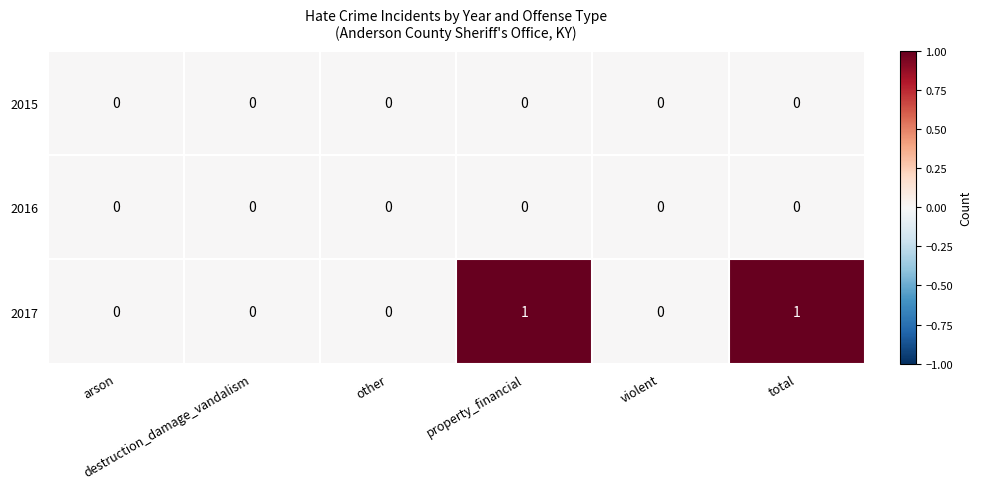

Which series has the largest range (max minus min)?

2017